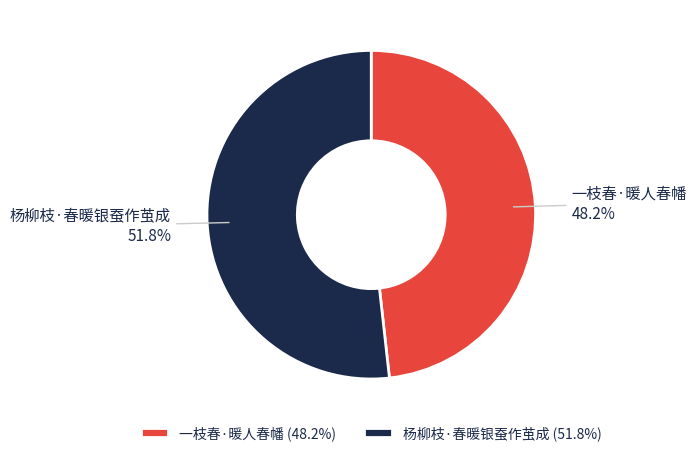

Which slice is the largest?

杨柳枝·春暖银蚕作茧成